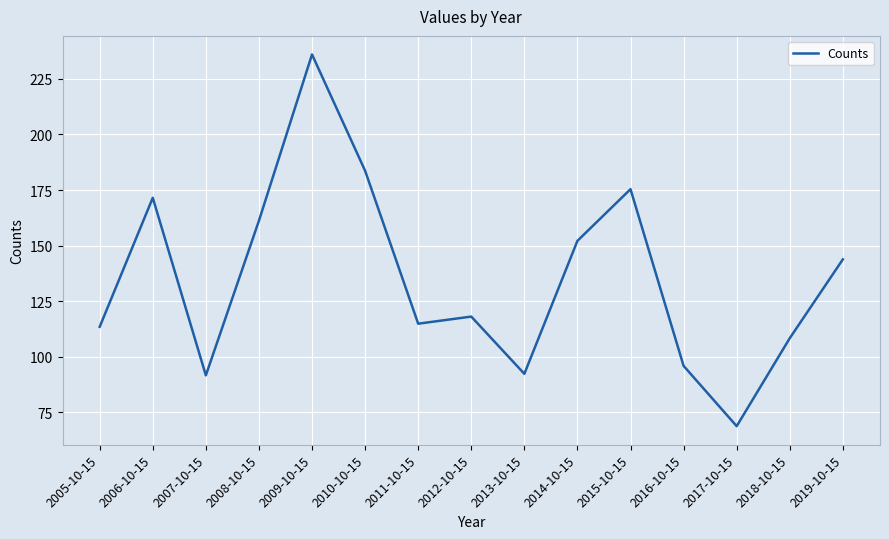

What is the sum of the values at 2010-10-15 and 2013-10-15?

276.0